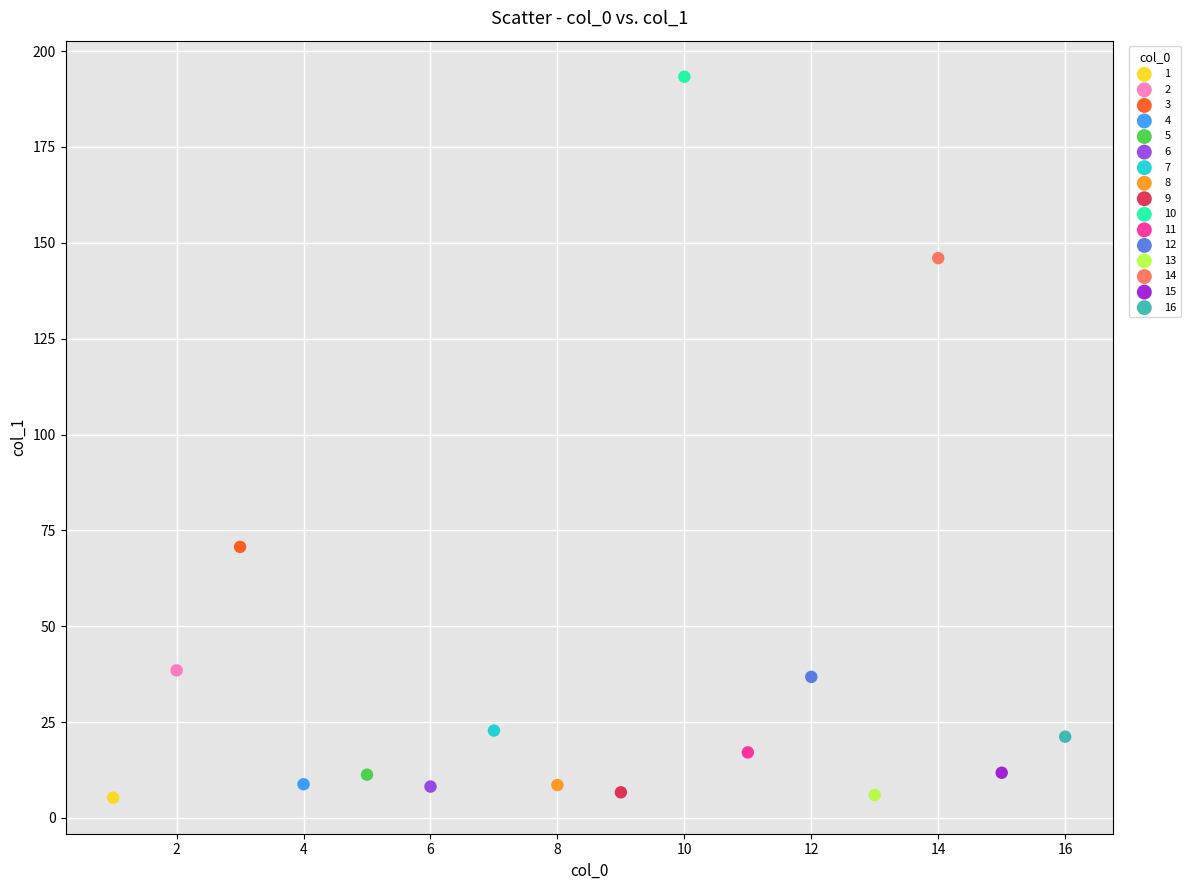

Which series contains the highest Y value?

10